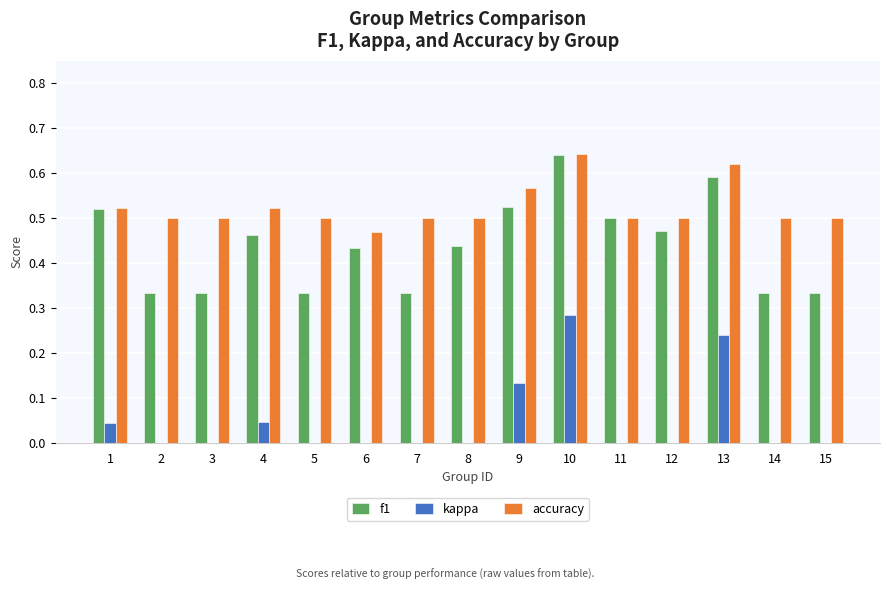

How many values in kappa are below zero?

1